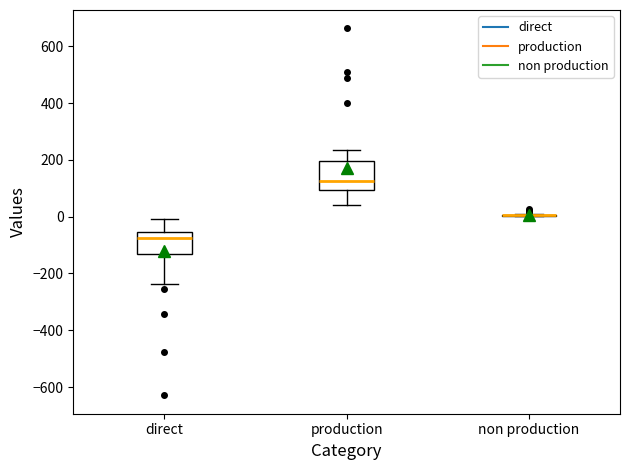

Reading left to right, transcribe this box plot: for each box, give where its median line is, the range the box spans, and where its two whiskers end, as read against the y-axis. The values are not printed on the chart, so give them approximately, as read against the axis.

direct: median -80, box -140 to -60, whiskers -240 to 0
production: median 120, box 100 to 200, whiskers 40 to 240
non production: box collapsed to a line at 0, whiskers 0 to 0